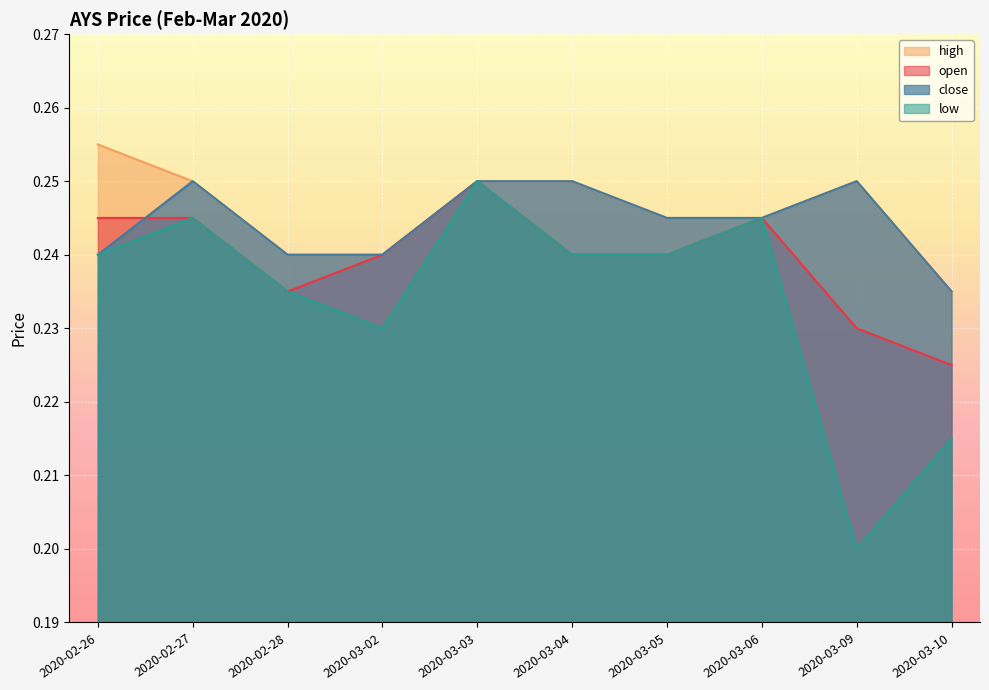

Which series has the largest total across all categories?

high